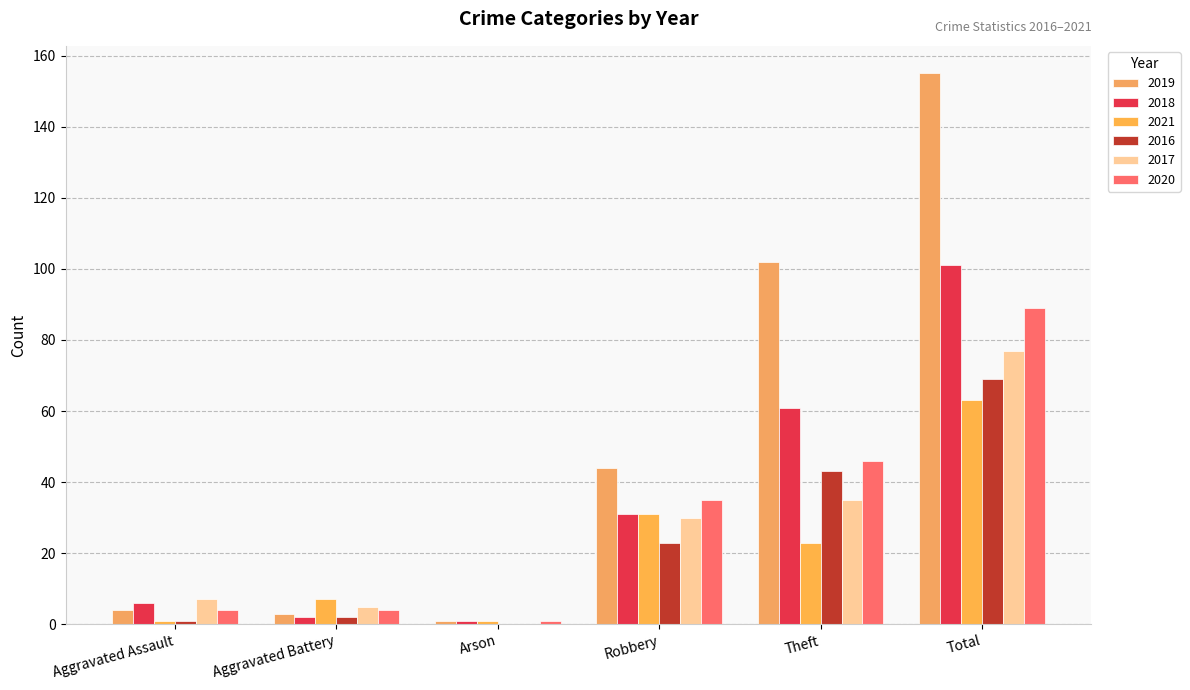

Between Robbery and Aggravated Battery, which is larger?

Robbery